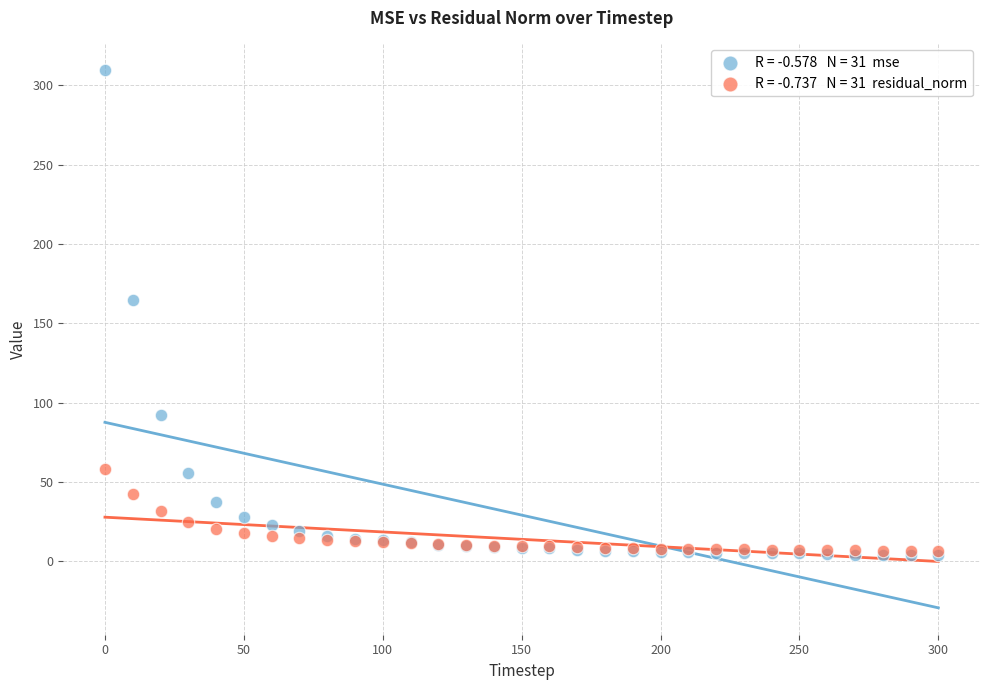

Across all series, what Y value is closest to 156?

164.6